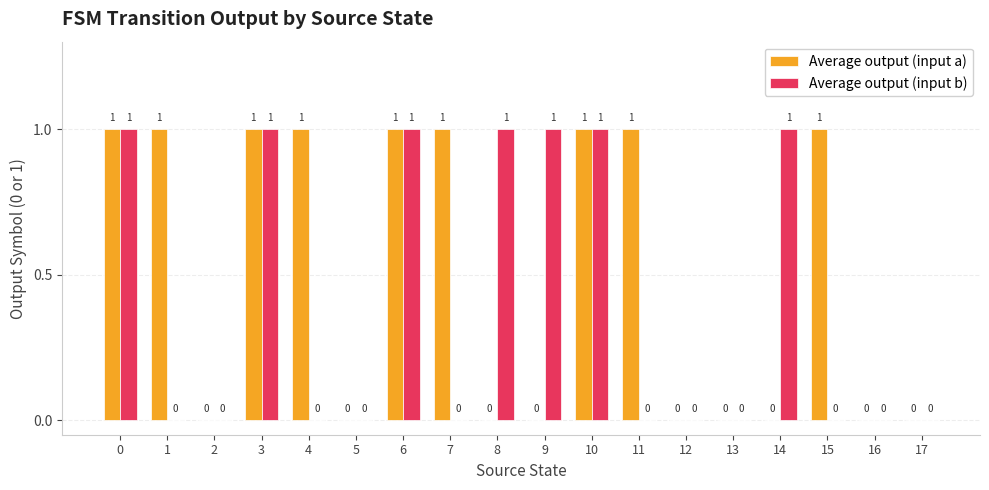

What is the maximum value for Average output (input a)?

1